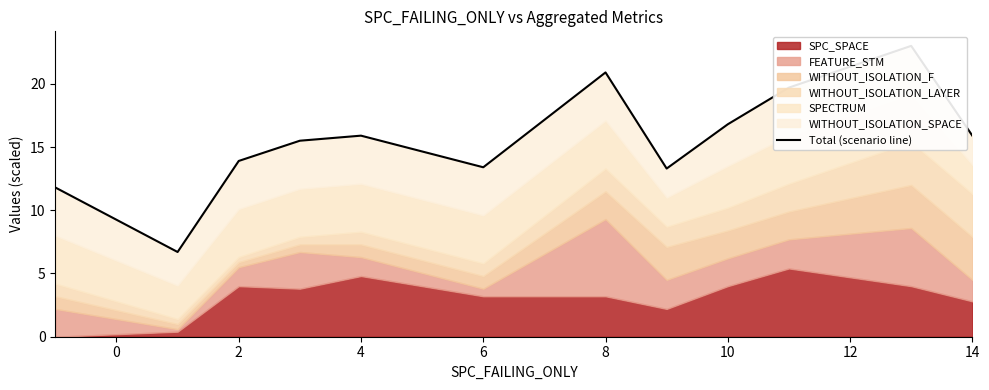

Count the number of values greater than 15.

7